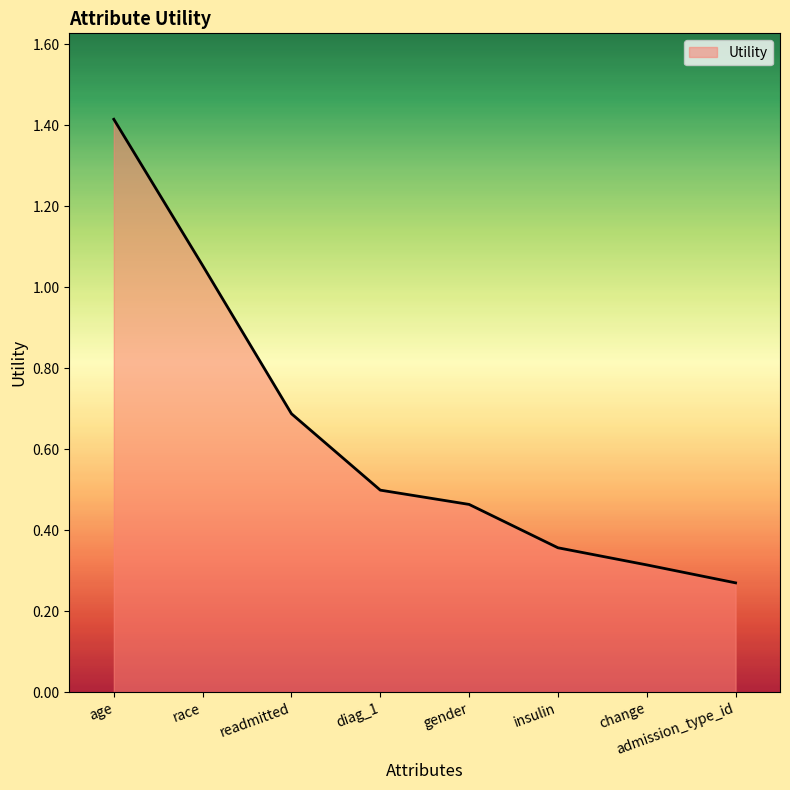

Does the chart display data point markers on the line(s)?

No